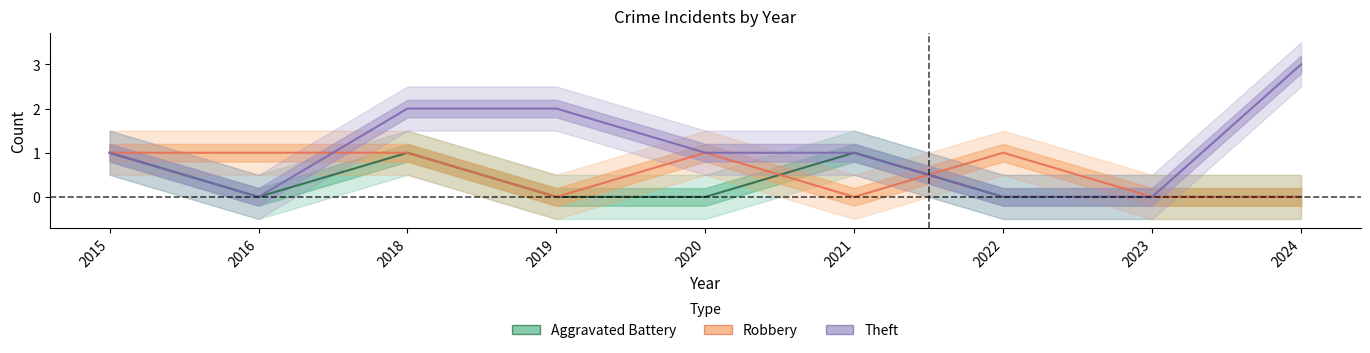

Which category has the lowest value across all series?

2016